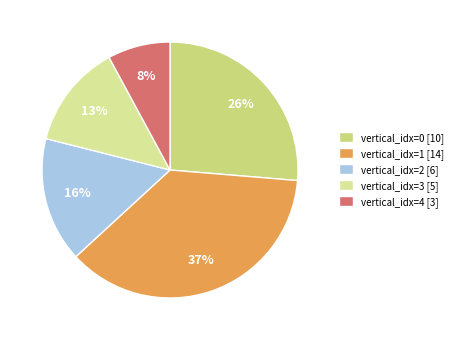

To the nearest percent, what is the average slice percentage?

20%